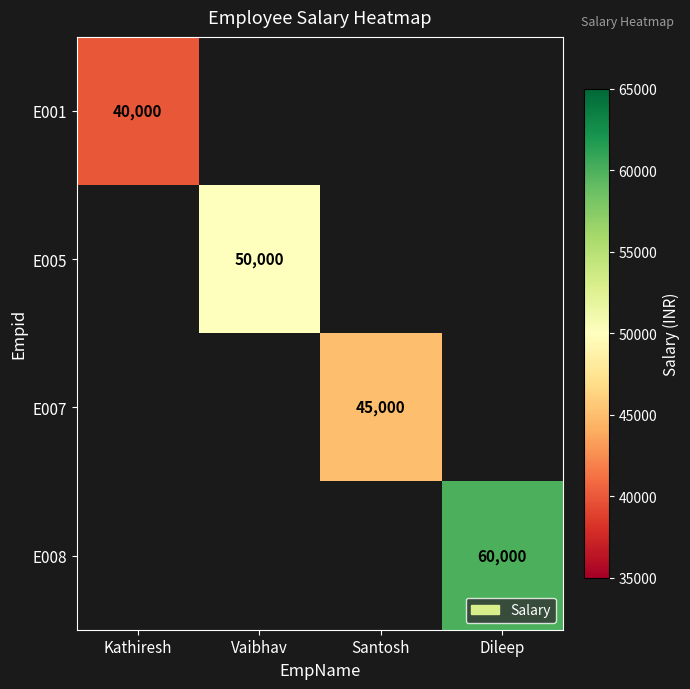

Is it true that E007 equals 45000 at Santosh?

True